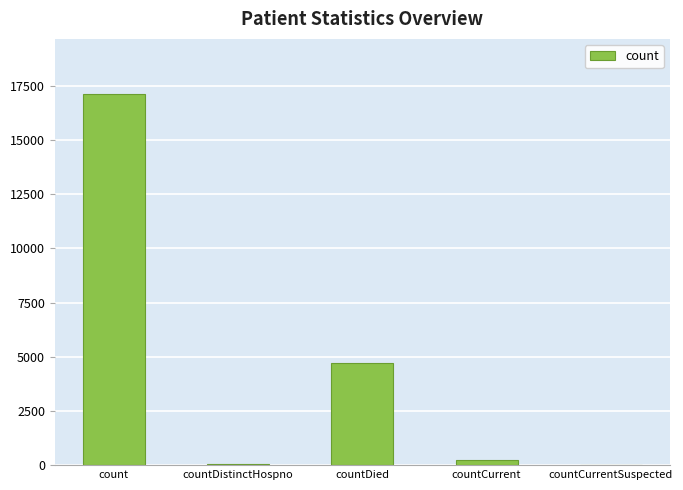

What is the sum of all values?

22083